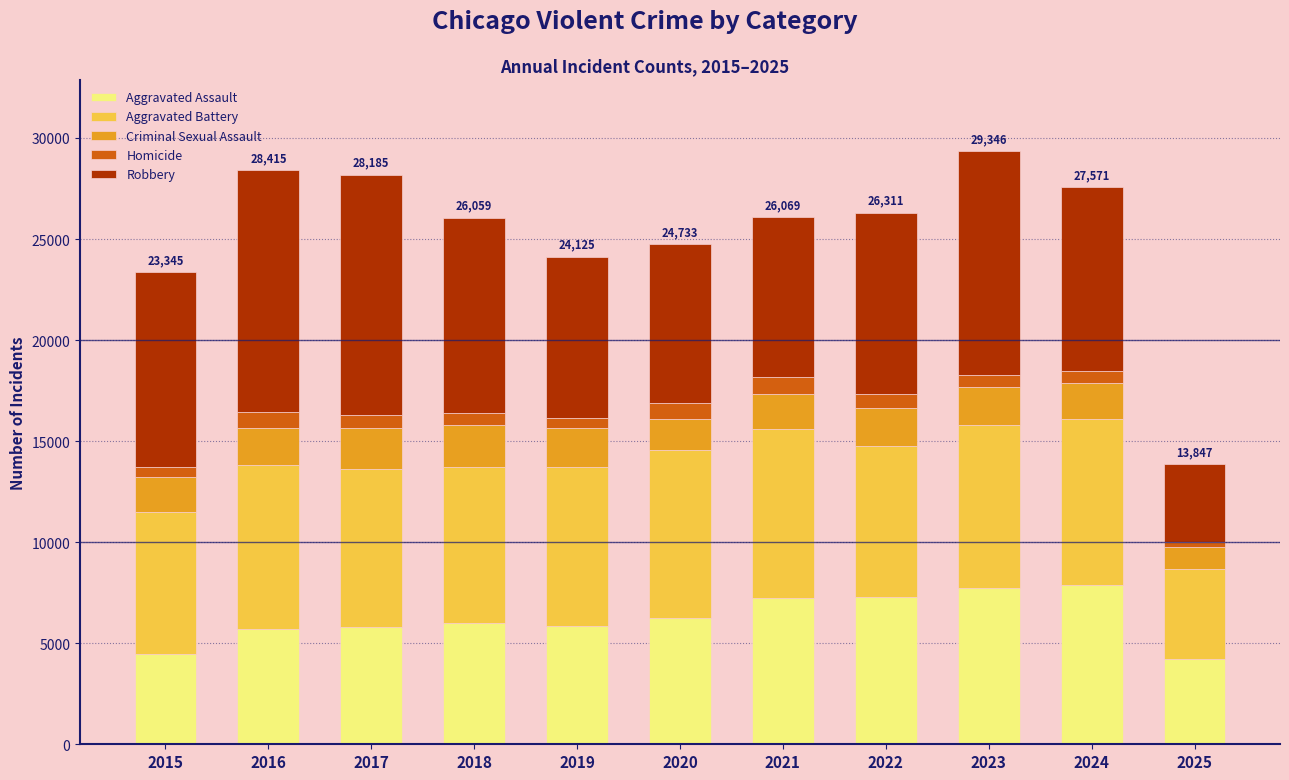

What is the lowest value of the Aggravated Assault series?

4200